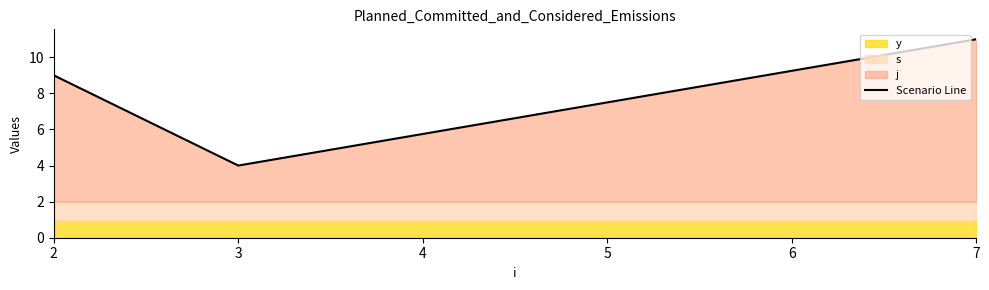

What is the greatest value displayed?

11